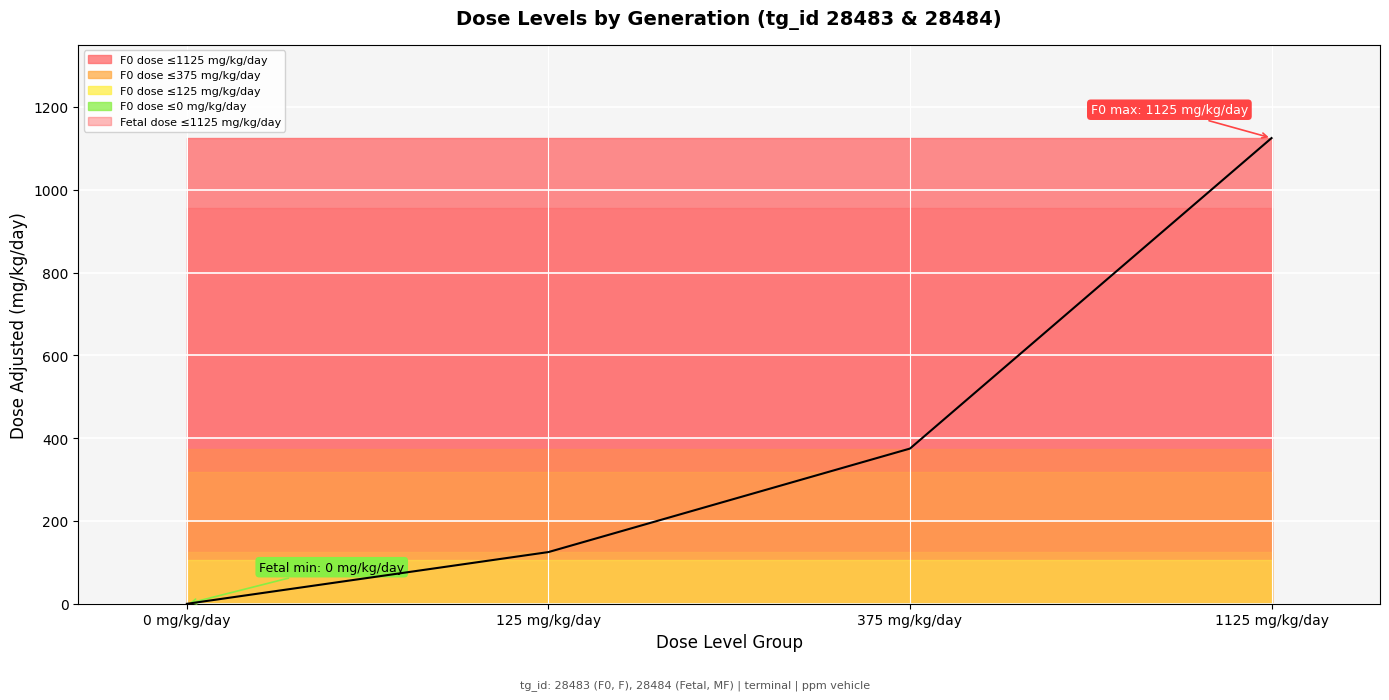

What is the change in value from 0 mg/kg/day to 125 mg/kg/day?

+125